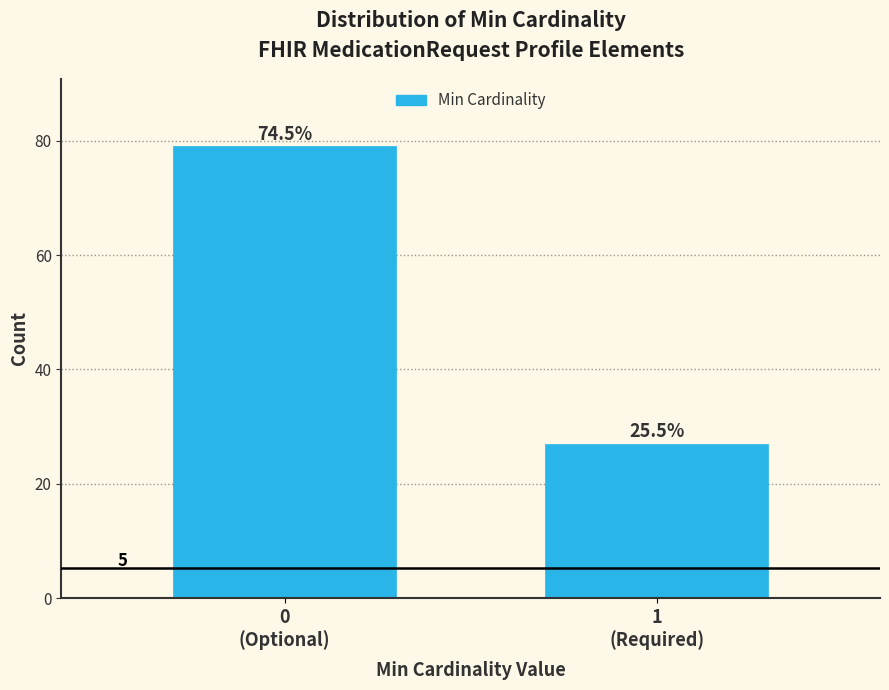

How many bars are there in total?

2